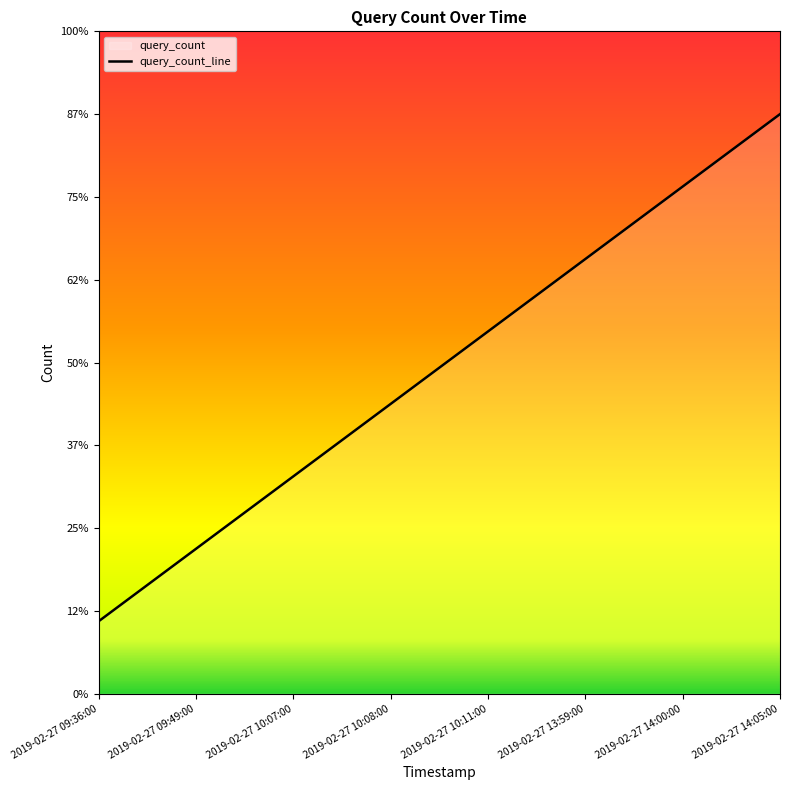

Reading left to right, extract all data points from this chart.

0.9	1.8	2.6	3.5	4.4	5.2	6.1	7.0